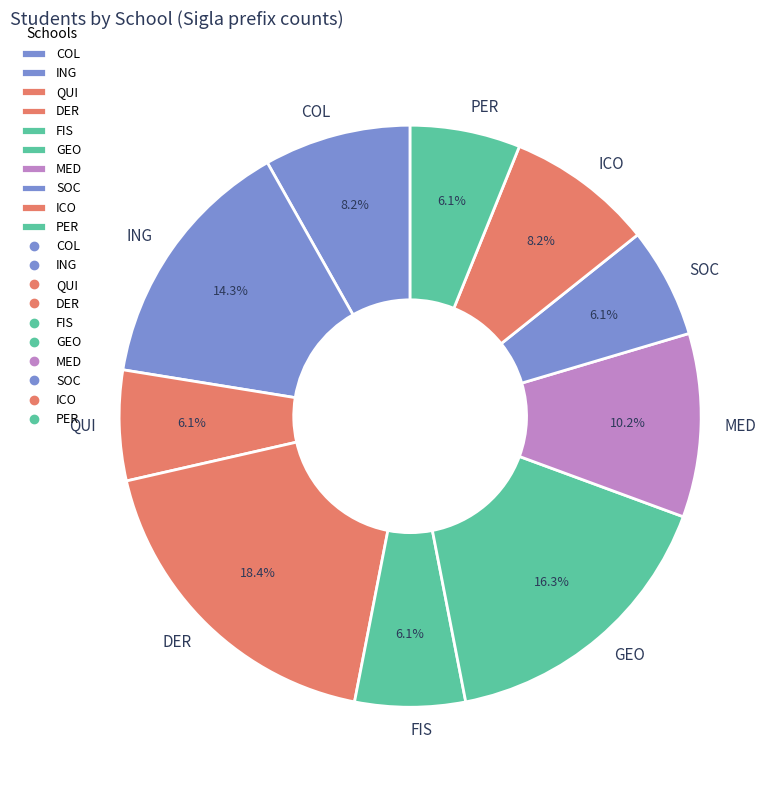

How much of the chart is everything except PER?

93.9%